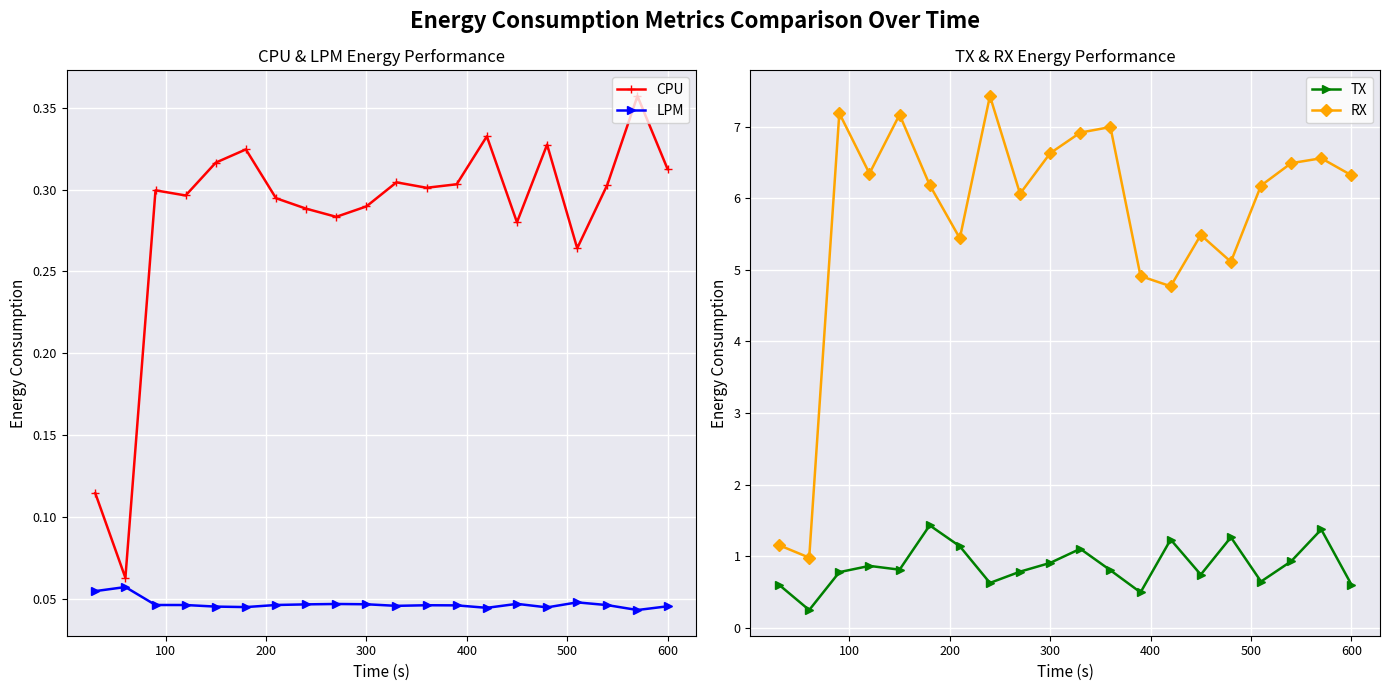

How many series are shown in this chart?

4